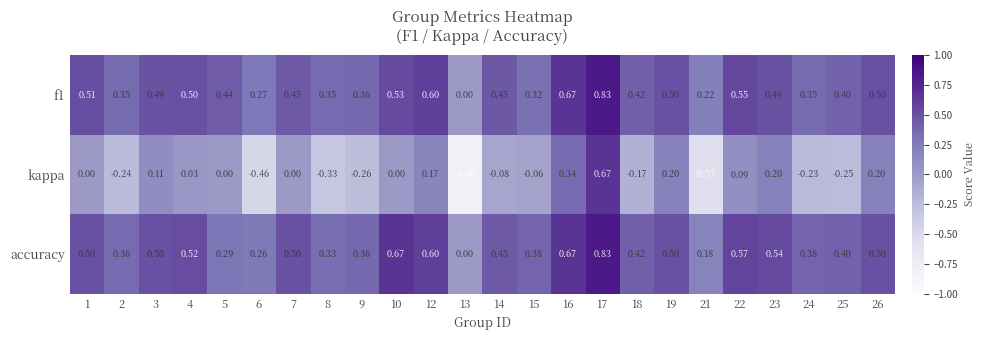

Between 16 and 22, which series saw the biggest shift?

kappa